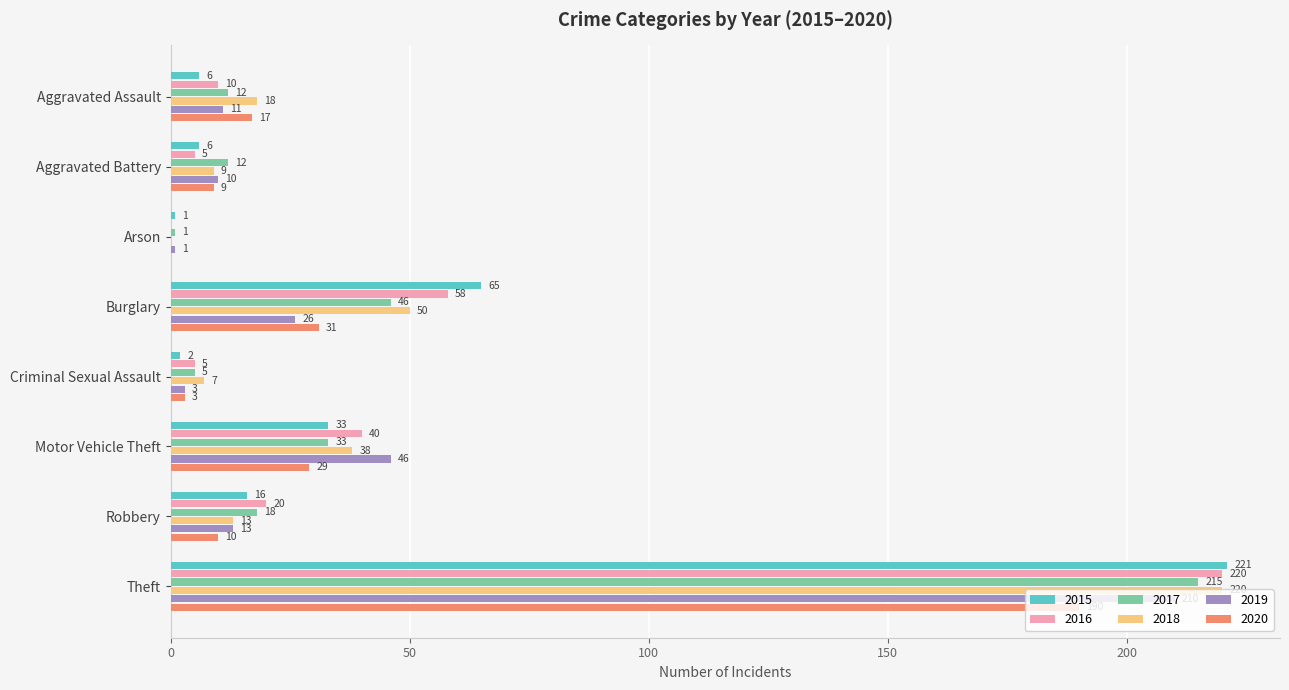

Which series has the largest total across all categories?

2016